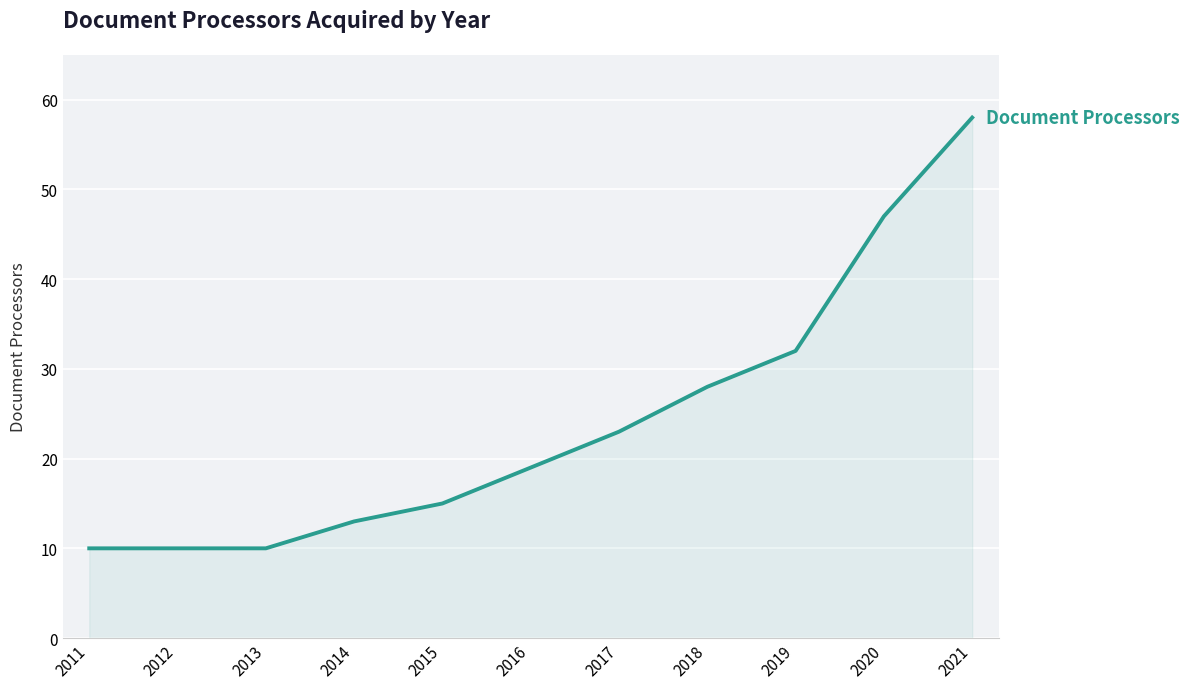

What is the minimum value shown in the chart?

10